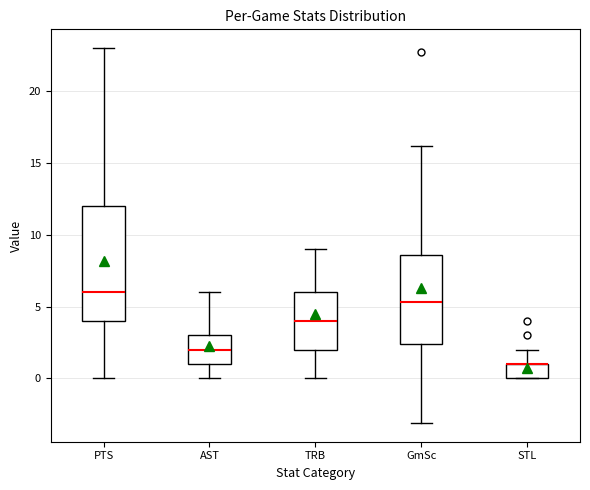

Reading left to right, read every box against the y-axis: the position of its median line, the range the box covers, and the ends of its whiskers. The values are not printed on the chart, so give them approximately, as read against the axis.

PTS: median 6.0, box 4.0 to 12.0, whiskers 0.0 to 23.0
AST: median 2.0, box 1.0 to 3.0, whiskers 0.0 to 6.0
TRB: median 4.0, box 2.0 to 6.0, whiskers 0.0 to 9.0
GmSc: median 5.5, box 2.5 to 8.5, whiskers -3.0 to 16.0
STL: median 1.0 (drawn on the box's upper edge), box 0.0 to 1.0, whiskers 0.0 to 2.0